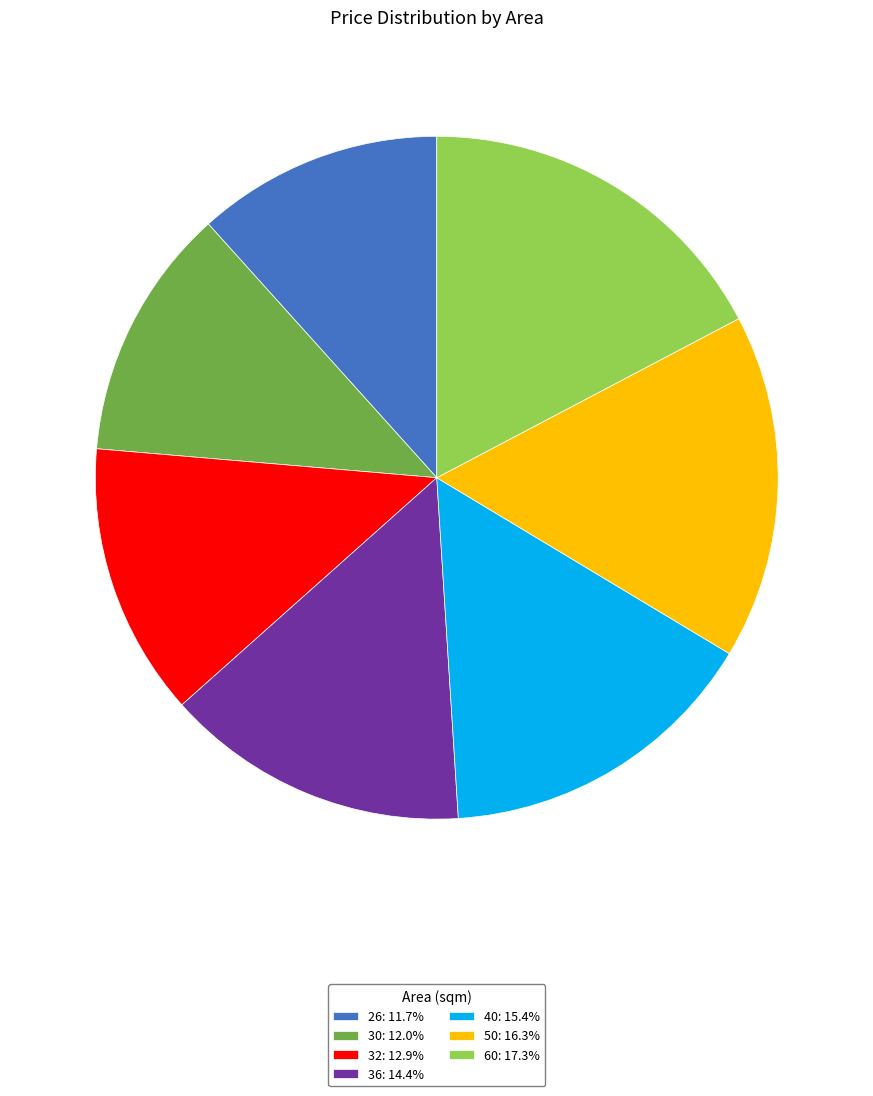

How many segments does this pie chart have?

7